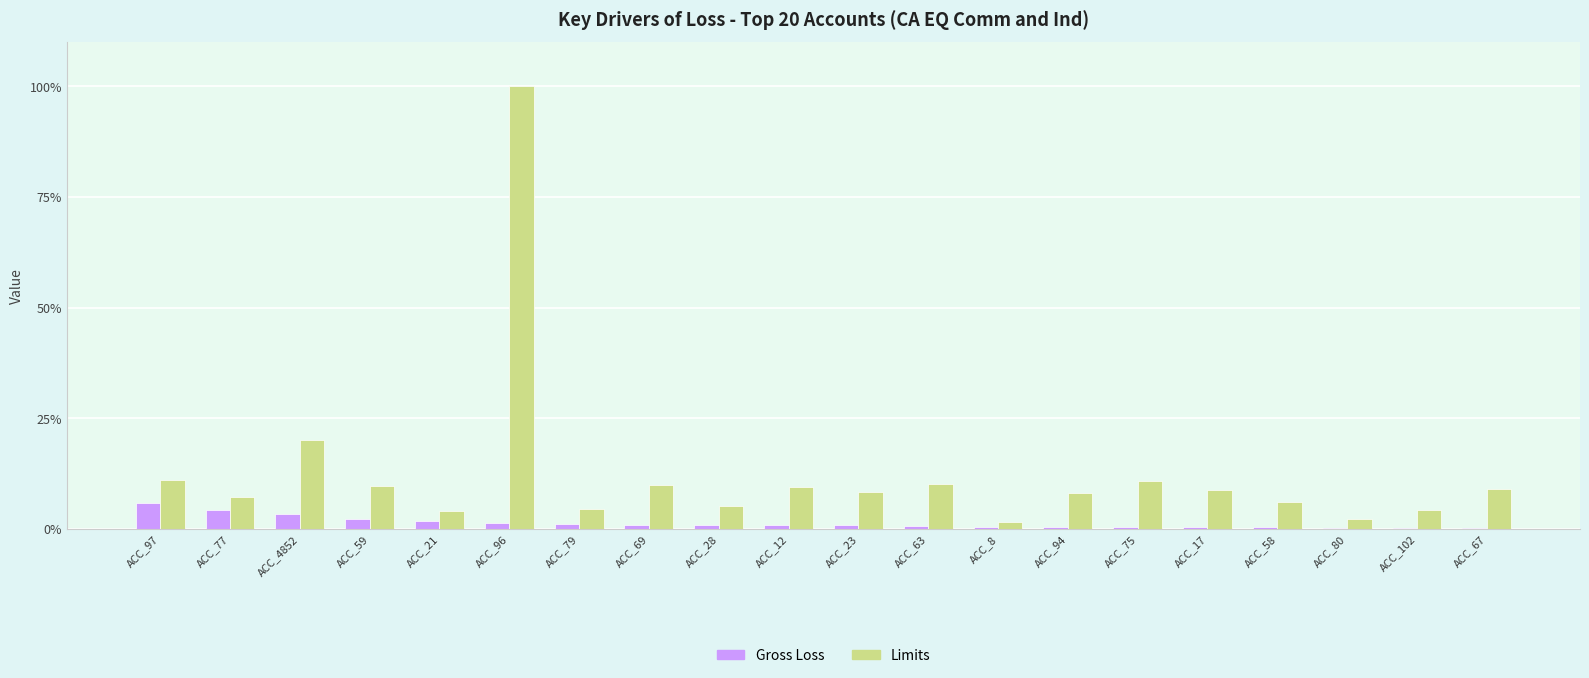

What are all the series names shown in the legend?

Gross Loss, Limits